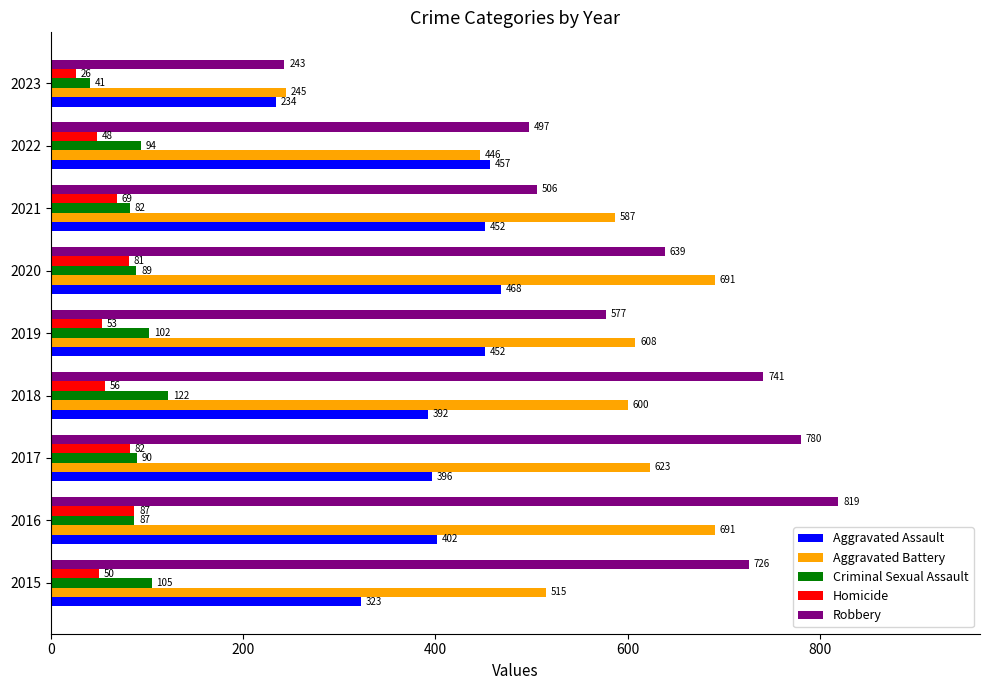

How many data points does each series have?

9